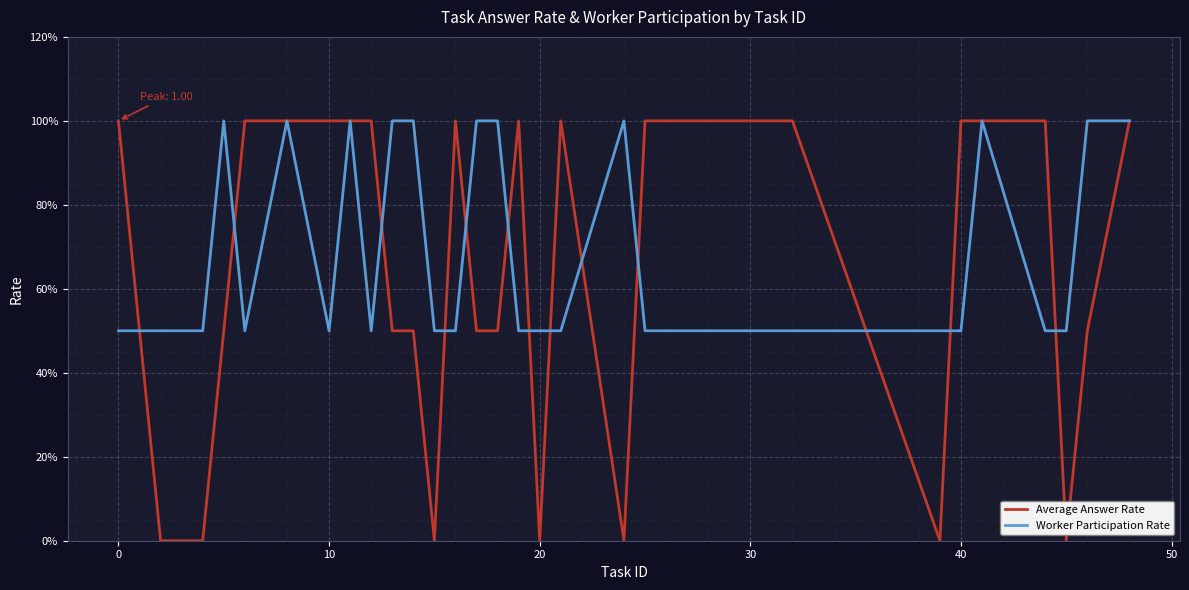

Does the chart display data point markers on the line(s)?

No